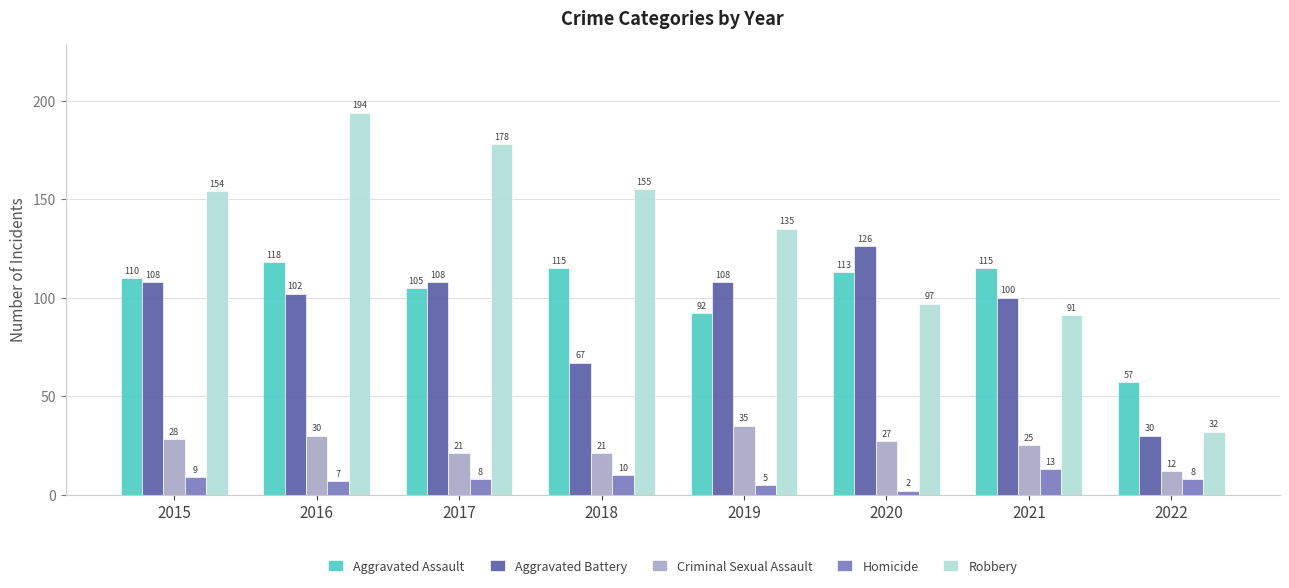

Which series has the widest spread of values?

Robbery